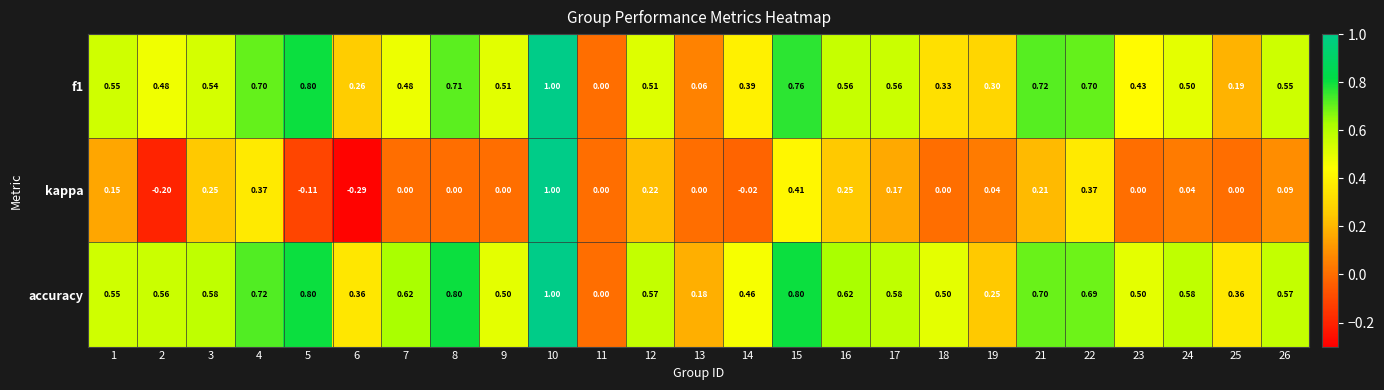

Which series has the largest total across all categories?

accuracy